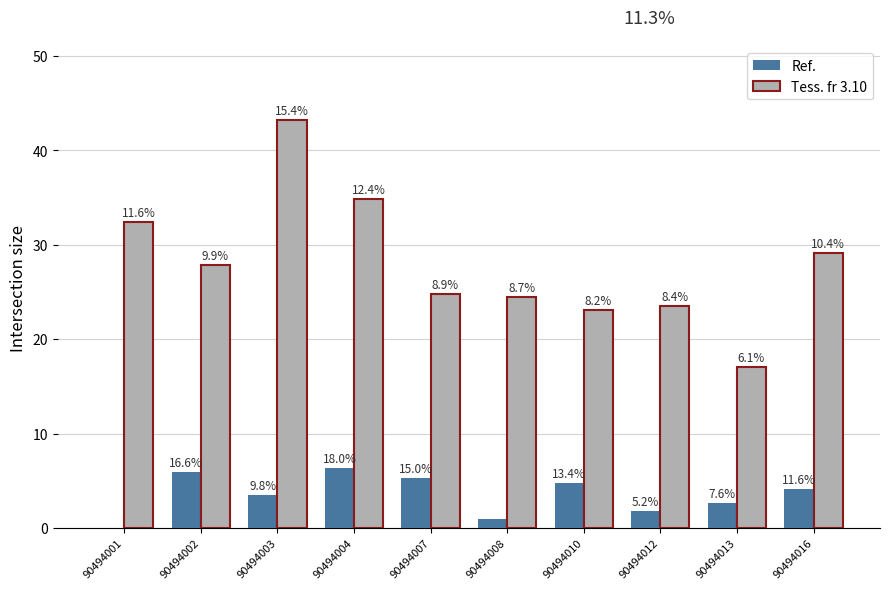

Is it true that bal equals 1.4 at 90494016?

False